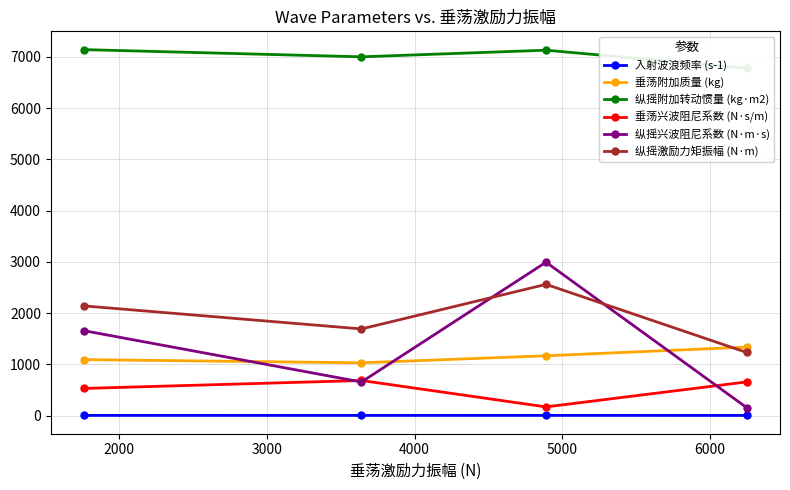

What is the value of the 纵摇激励力矩振幅 (N·m) point at the 4th from the left?

1230.0